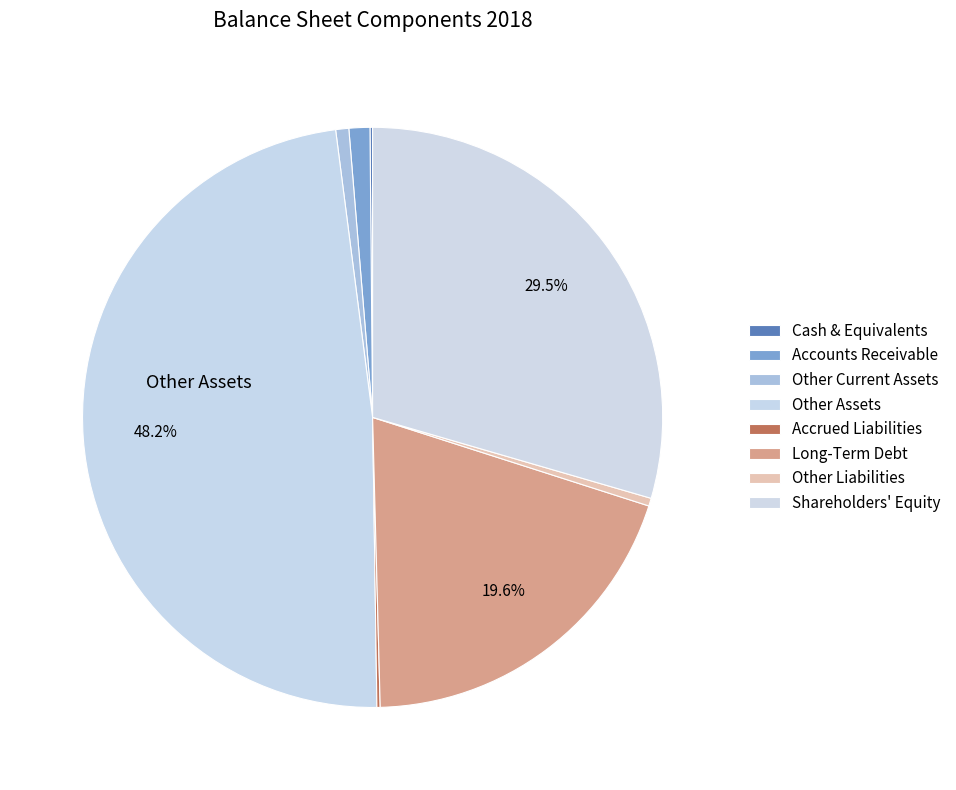

To the nearest percent, what is the difference between the largest and smallest slice percentages?

48%